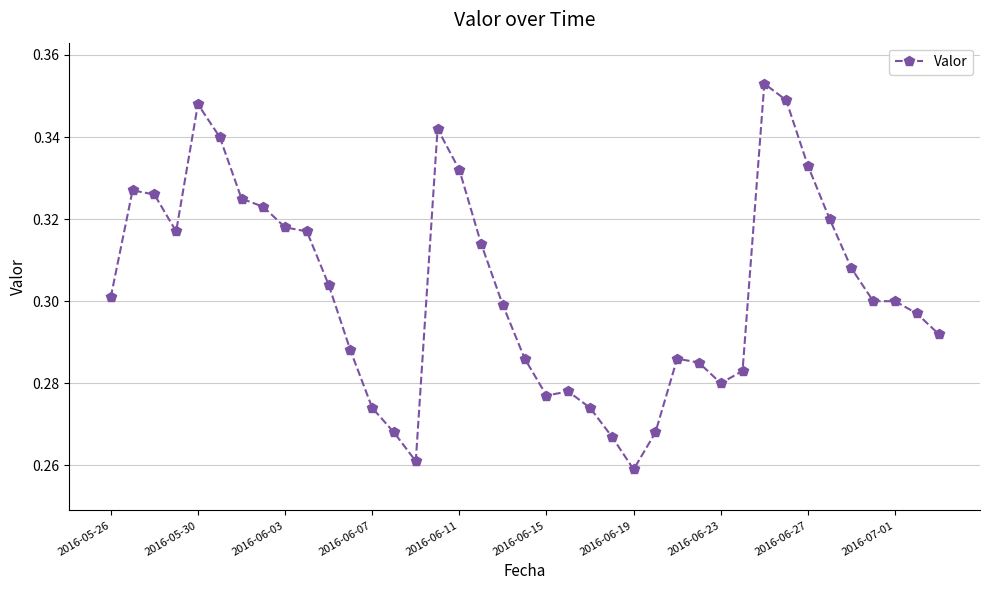

How many values are between 0 and 1?

39